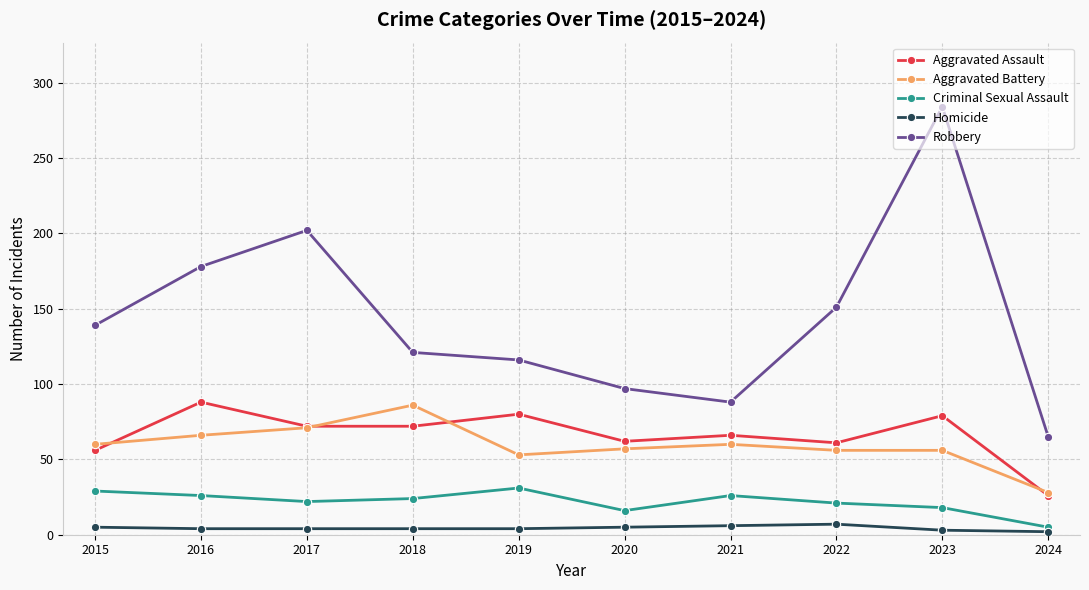

What is the average value of the Criminal Sexual Assault series?

22